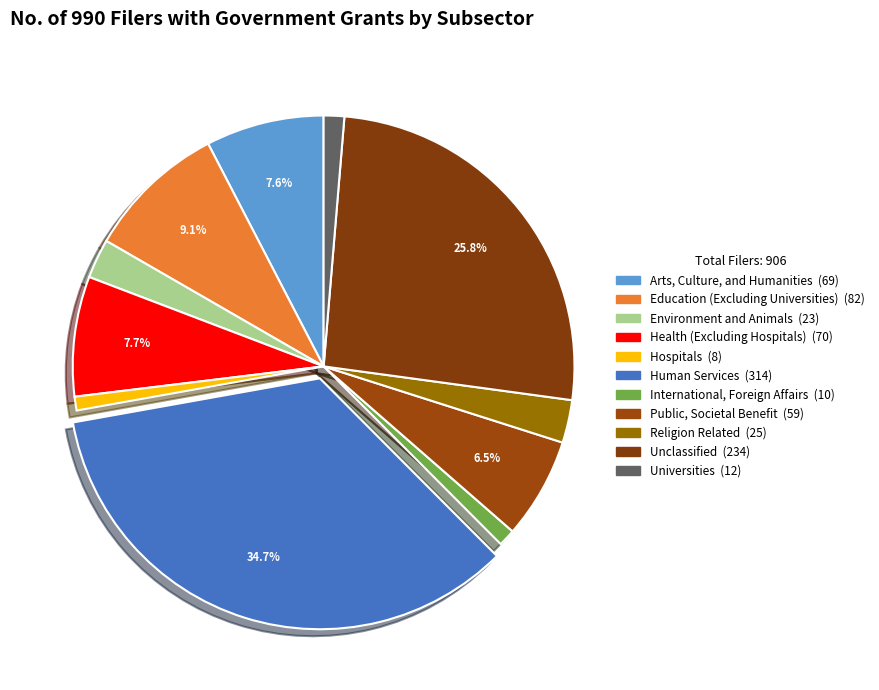

Rank the categories by value from lowest to highest.

Hospitals, International, Foreign Affairs, Universities, Environment and Animals, Religion Related, Public, Societal Benefit, Arts, Culture, and Humanities, Health (Excluding Hospitals), Education (Excluding Universities), Unclassified, Human Services